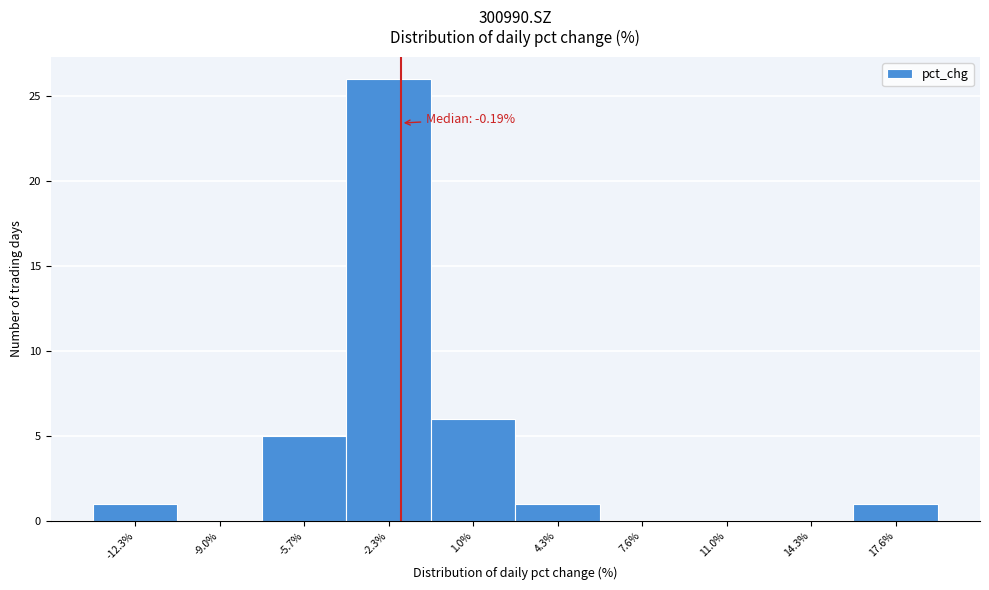

Reading left to right, extract all data points from this chart.

-12.3%=1	-9.0%=0	-5.7%=5	-2.3%=26	1.0%=6	4.3%=1	7.6%=0	11.0%=0	14.3%=0	17.6%=1